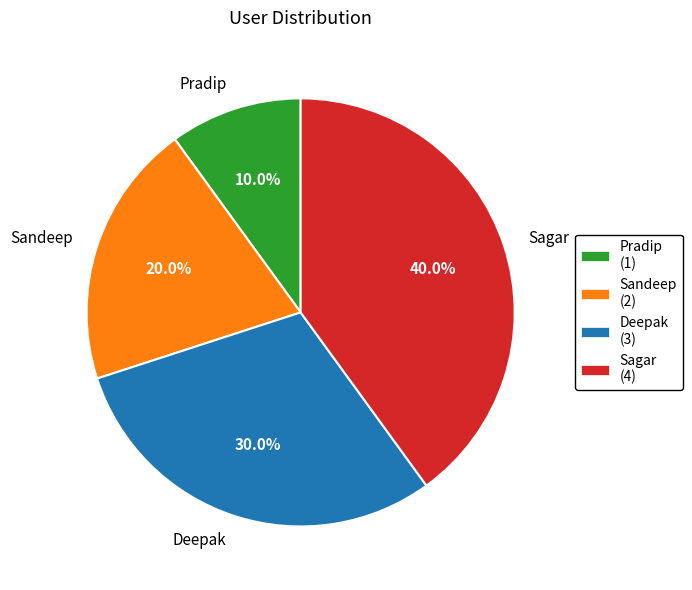

Count the number of slices in the pie.

4